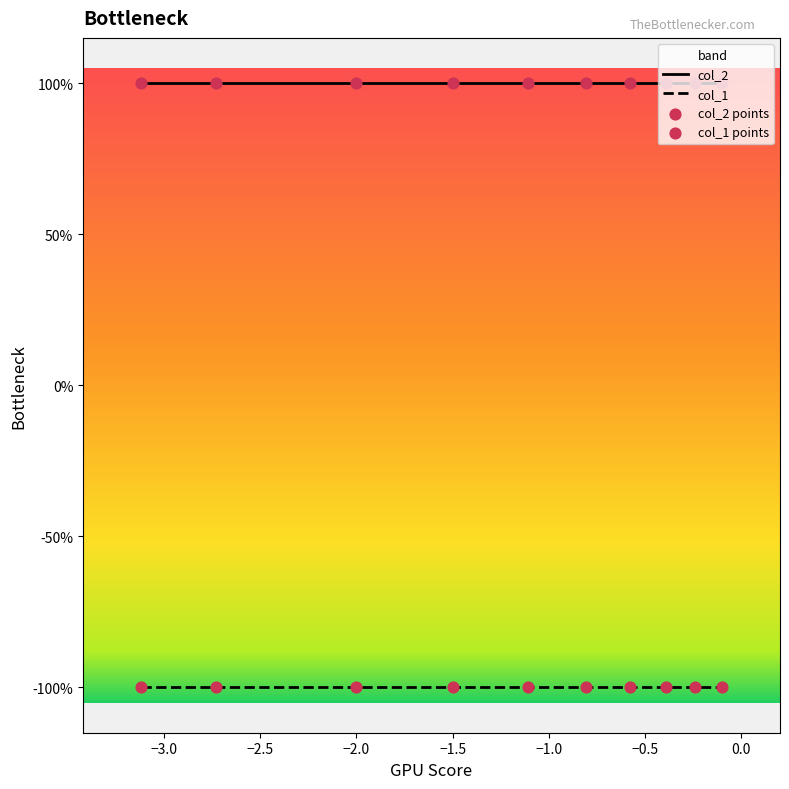

Which series has the largest total across all categories?

col_2